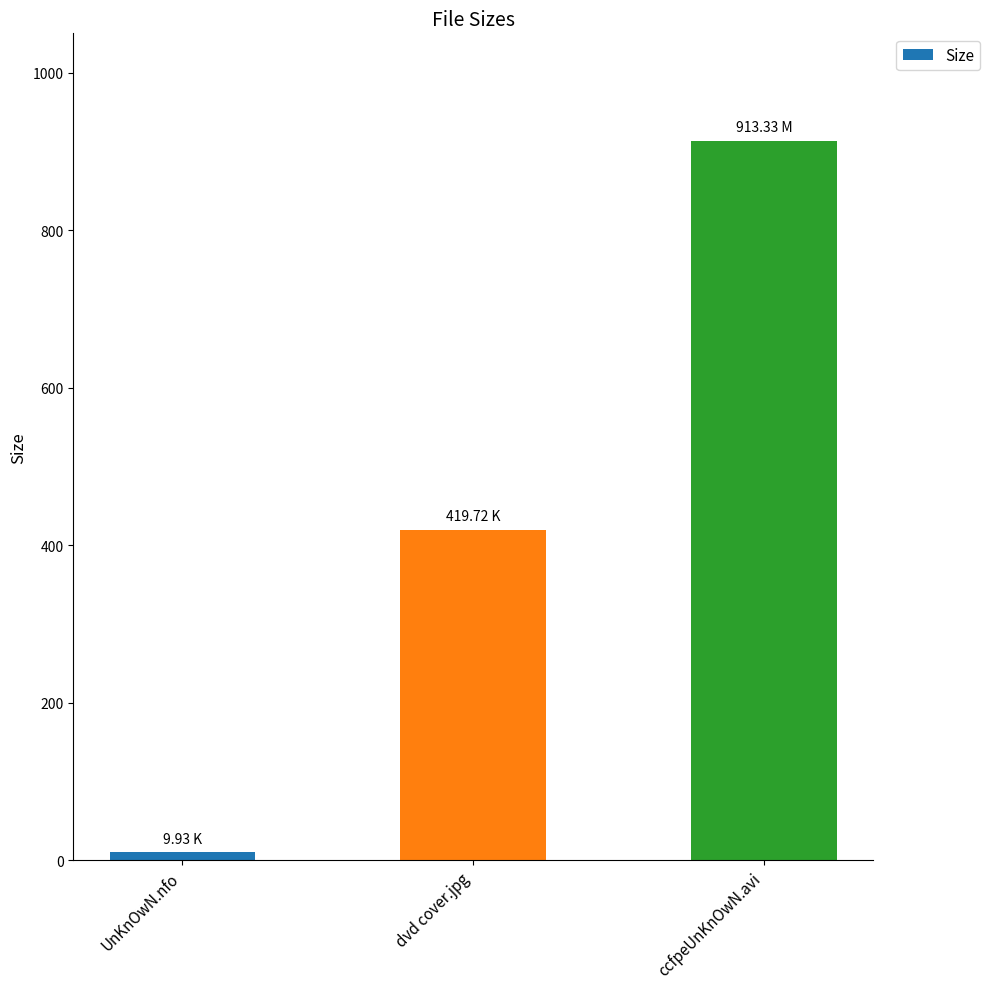

What is the change in value from dvd cover.jpg to ccfpeUnKnOwN.avi?

+493.6